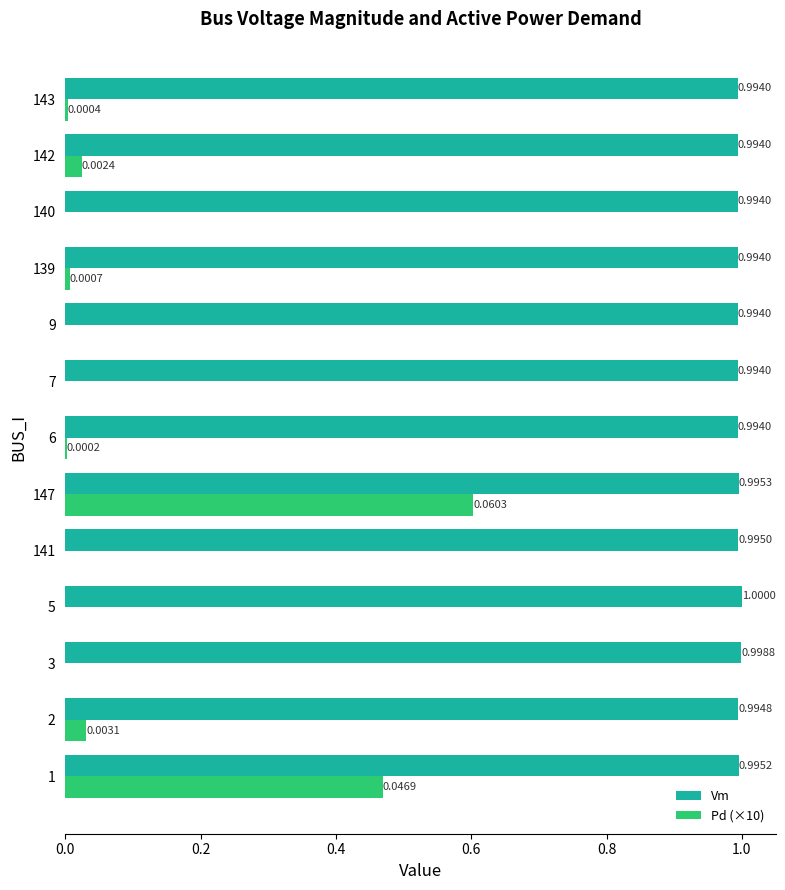

What are all the series names shown in the legend?

Vm, Pd (×10)